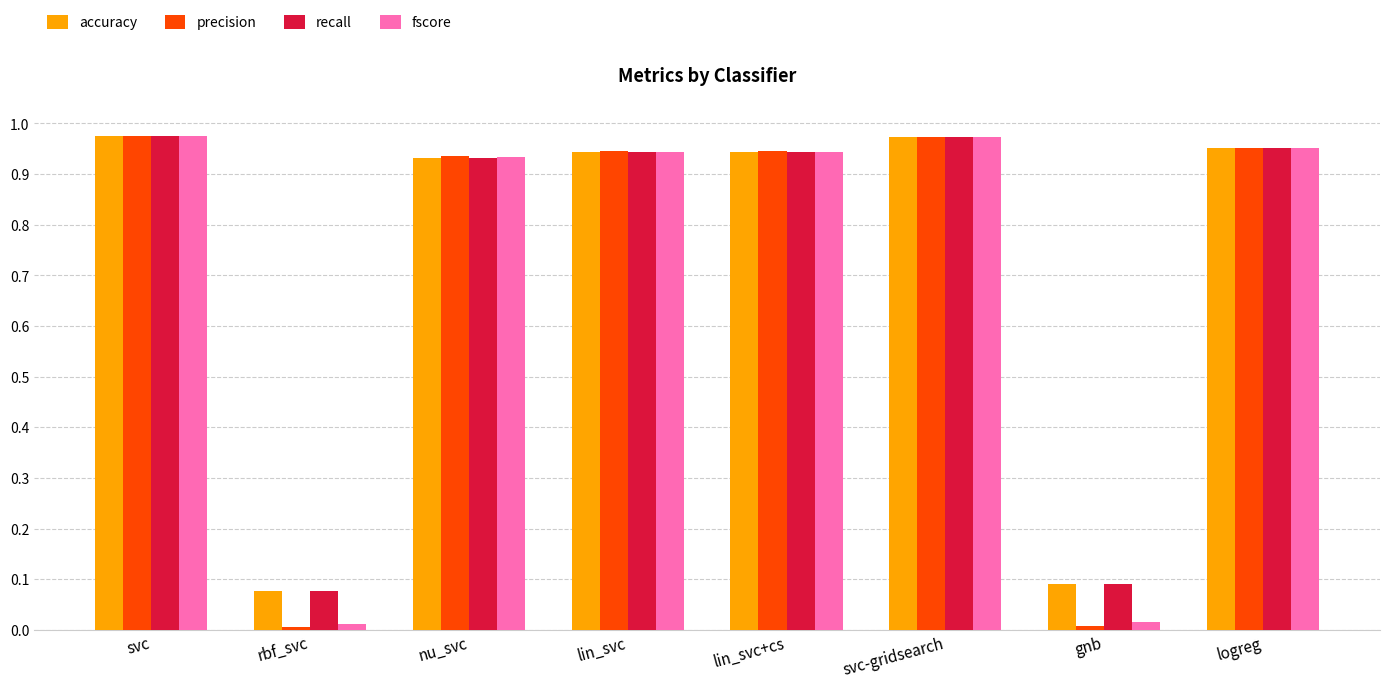

Is it true that precision equals 0.6 at lin_svc?

False